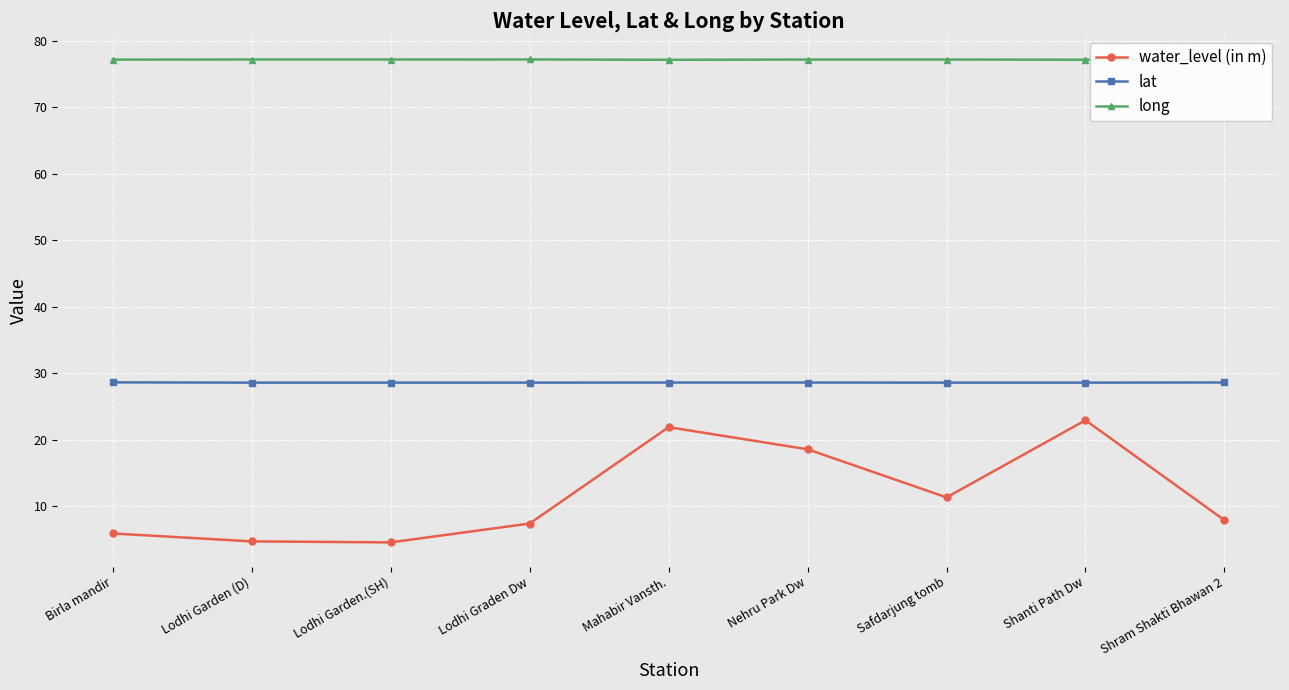

True or false: water_level (in m) has a value of 5.9 at Birla mandir.

True